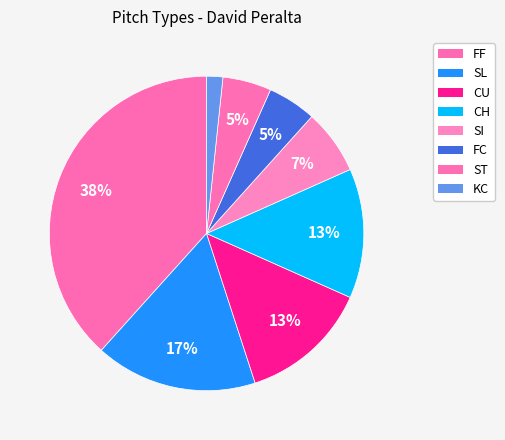

Is there a majority slice in this chart?

No